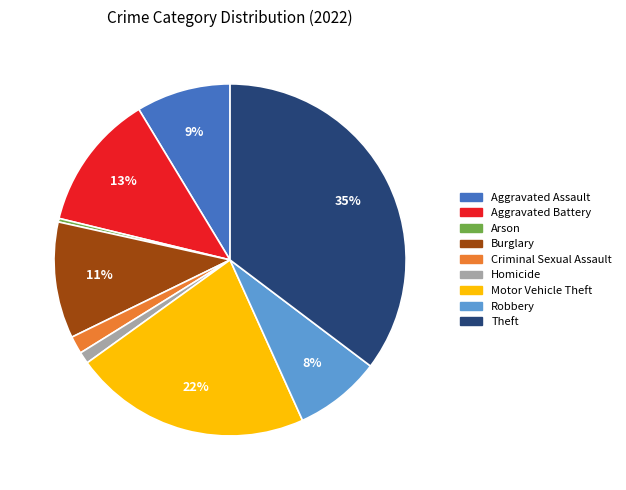

What percentage is the Aggravated Assault slice, to the nearest percent?

9%